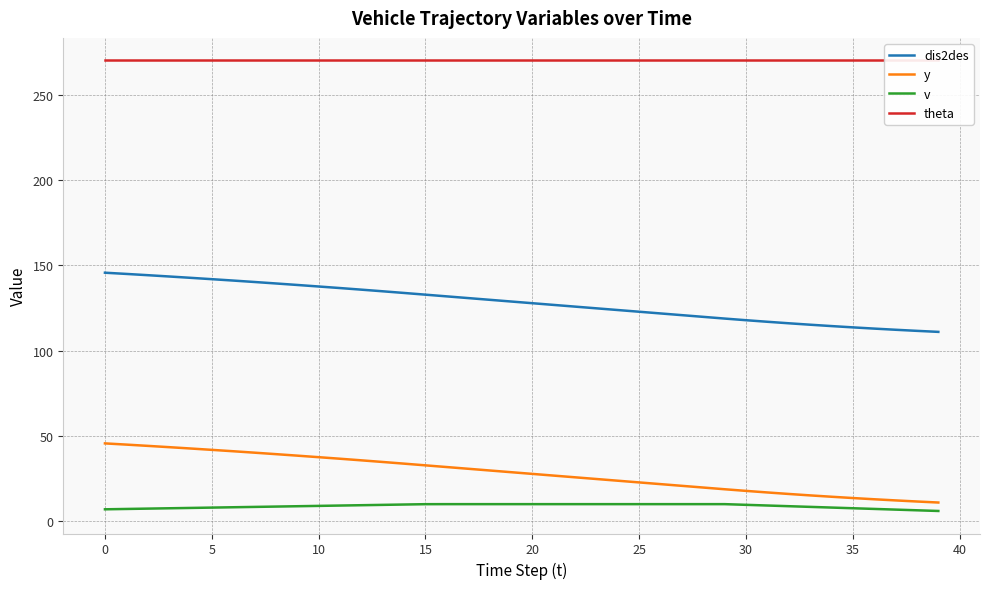

The theta series shows 99.3 at 24. True or false?

False